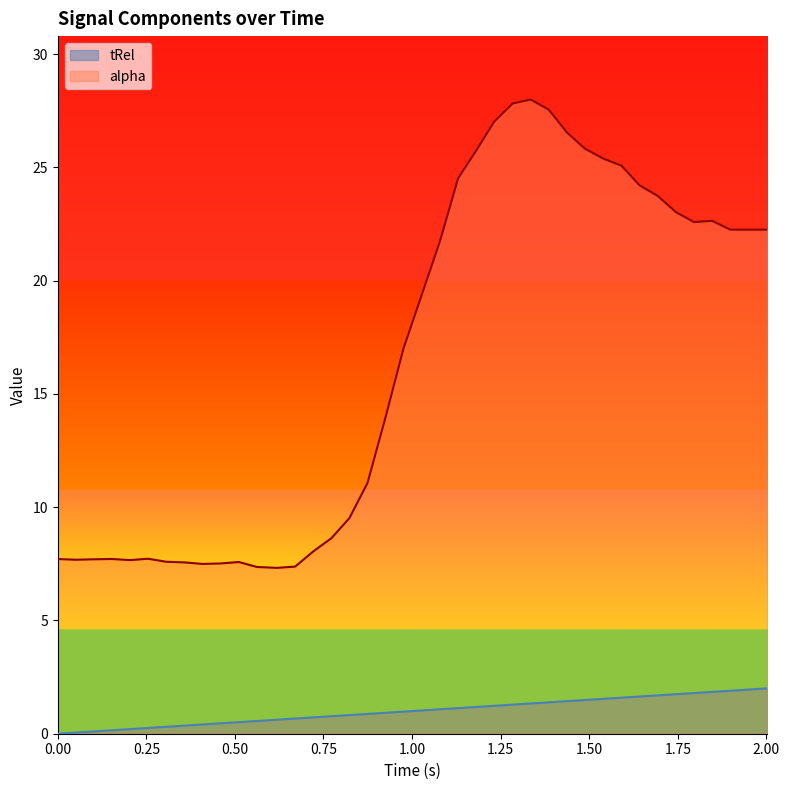

At which label does tRel first exceed 1?

1.027